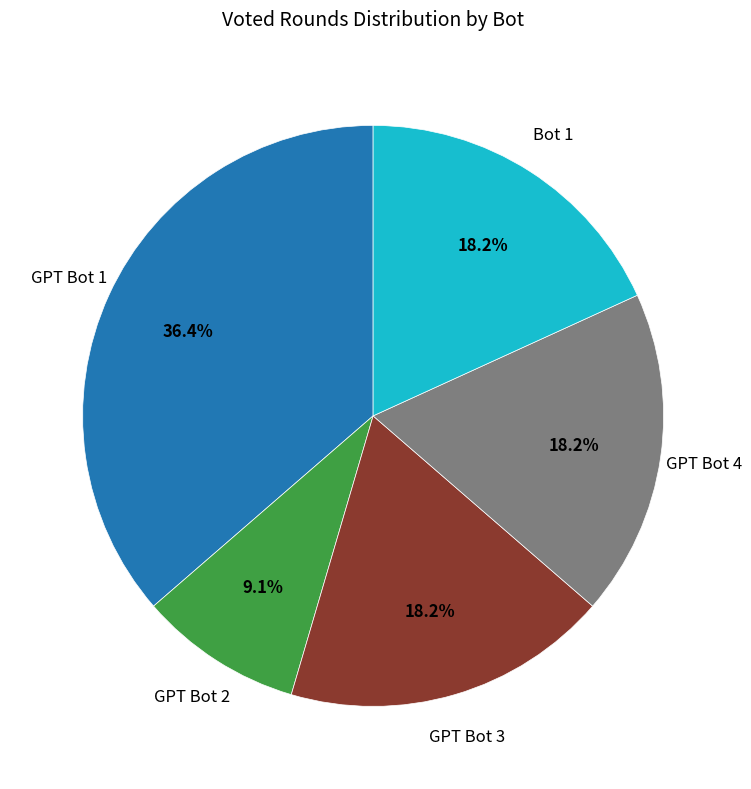

Is there a majority slice in this chart?

No